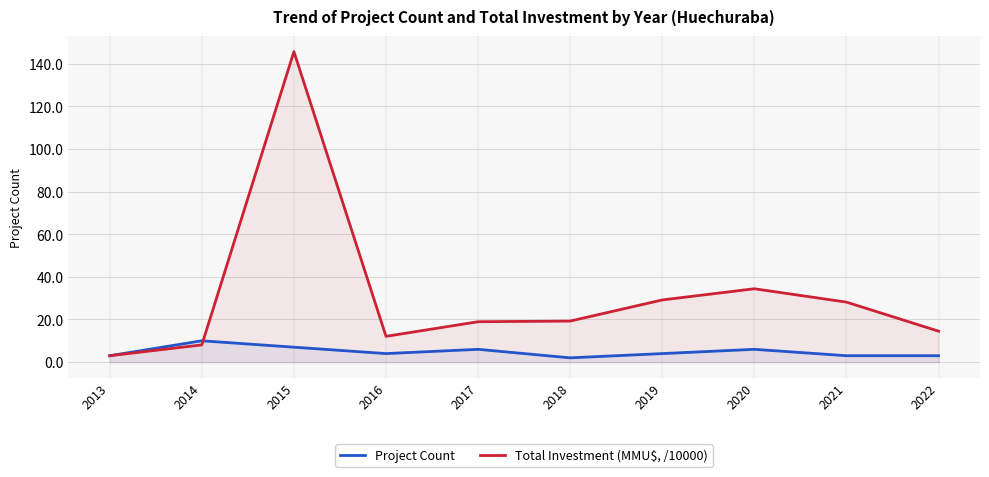

What is the minimum value for Project Count?

2.0